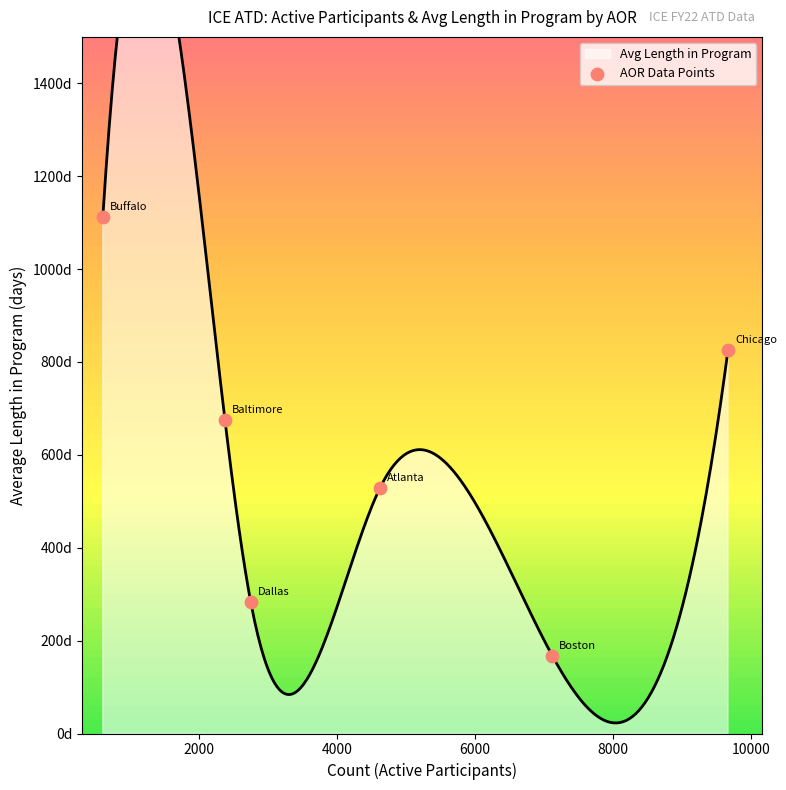

What is the change in value from 4000 to 10000?

+541.7